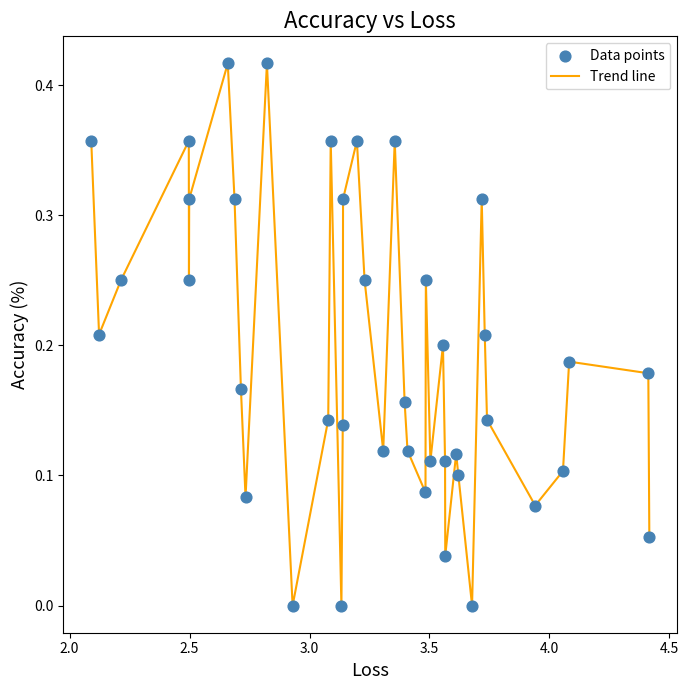

Does the chart have visible grid lines?

No